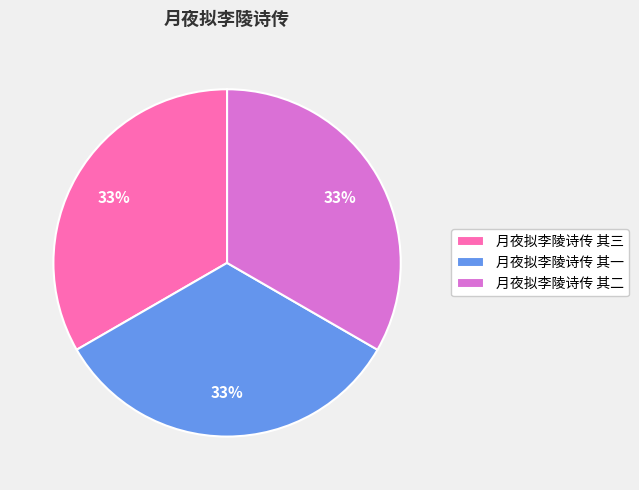

What is the ratio of the value at 月夜拟李陵诗传 其三 to the value at 月夜拟李陵诗传 其二?

1.0